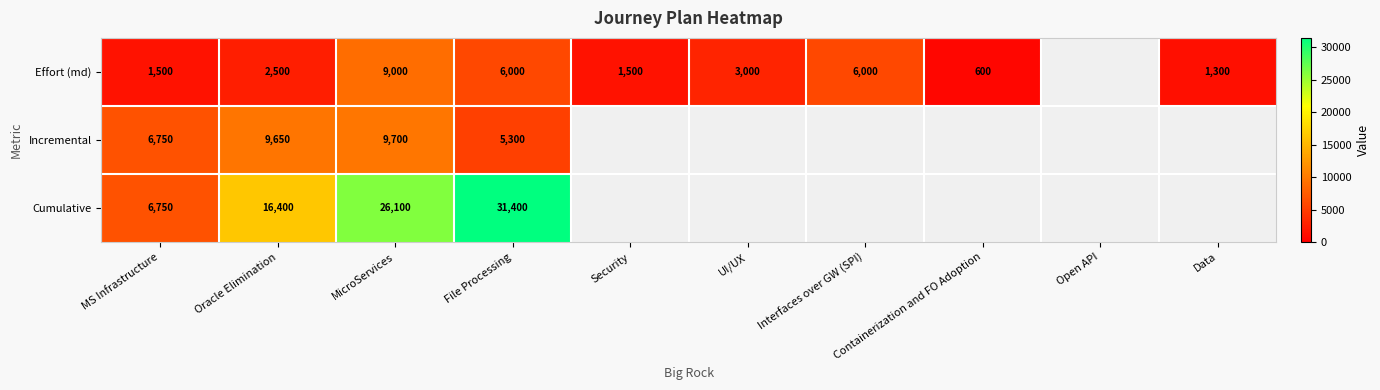

True or false: Effort (md) has a value of 600 at Containerization and FO Adoption.

True